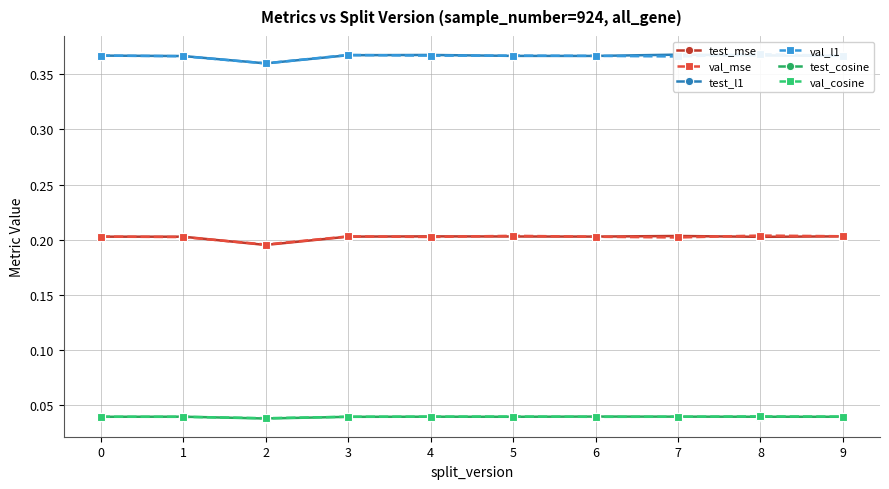

True or false: val_cosine and test_l1 intersect in this chart.

False